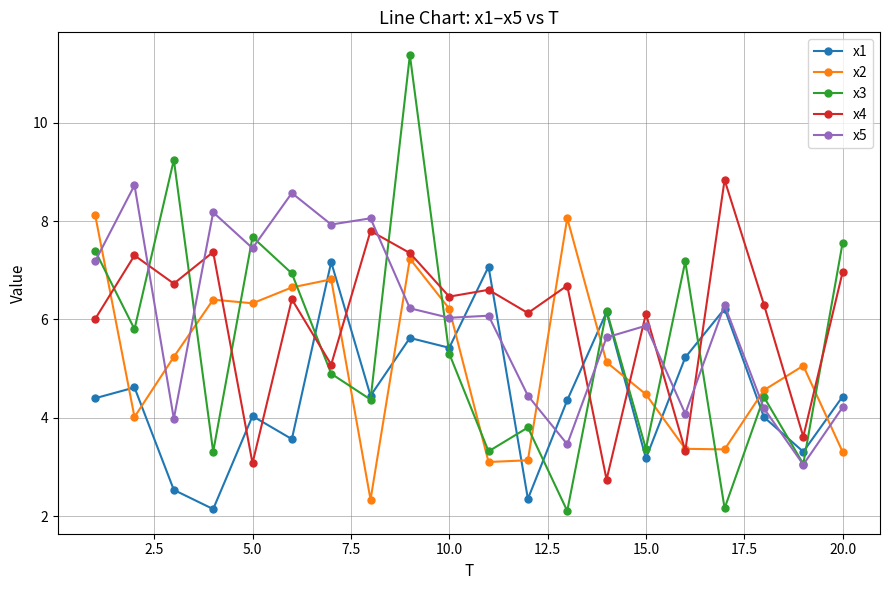

What is the value of the x2 point at the 19th from the left?

5.1